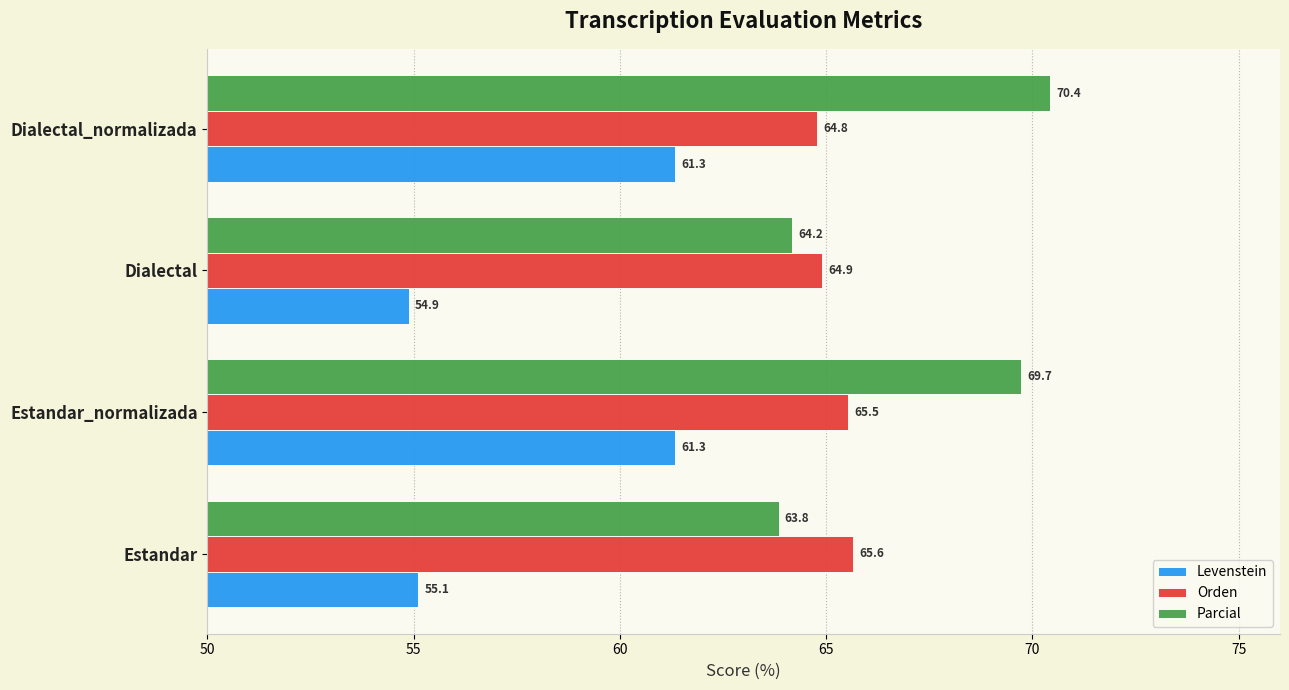

Is the value of Orden at Dialectal greater than the value of Parcial at Dialectal?

Yes